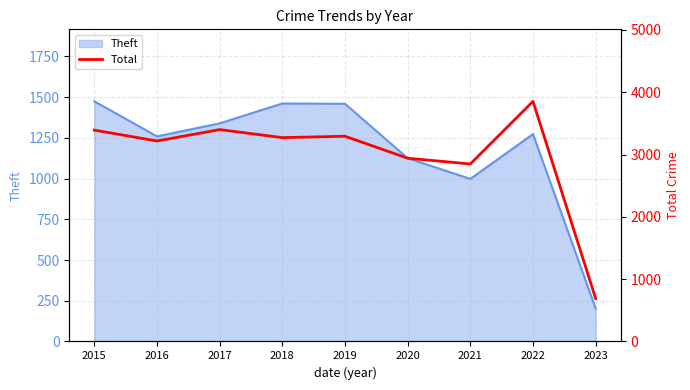

Reading left to right, list all the values displayed in this chart.

3392	3218	3401	3272	3294	2941	2849	3854	689